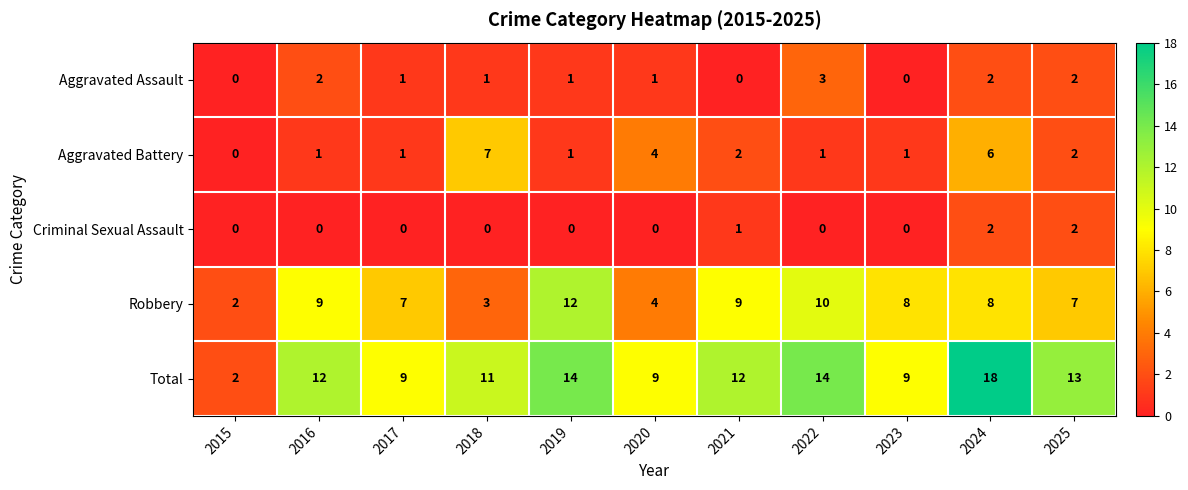

What is the maximum value for Aggravated Battery?

7